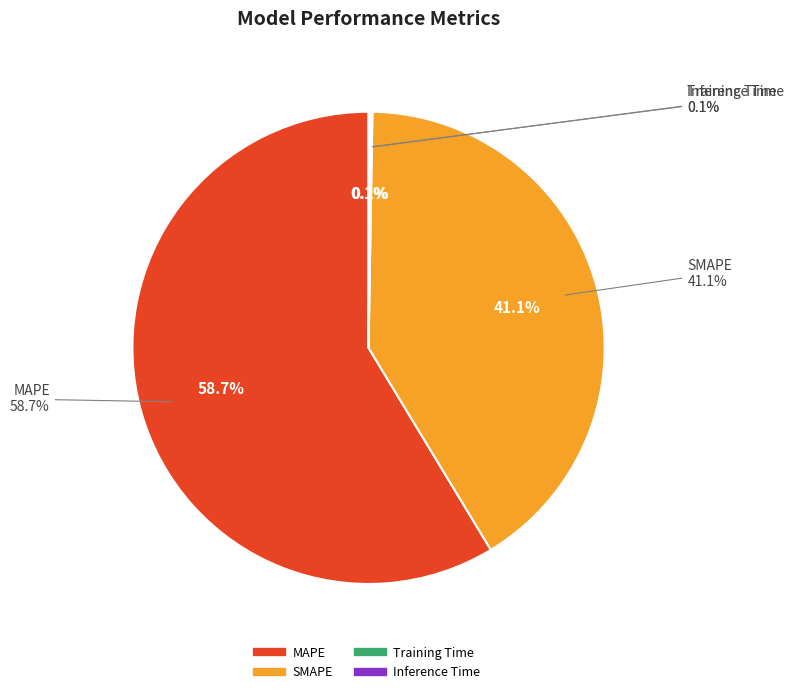

Which category has the smallest portion of the pie?

Training Time